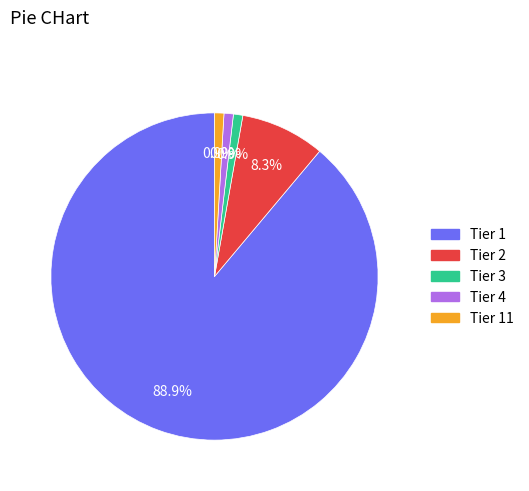

To the nearest percent, what is the difference between the largest and smallest slice percentages?

88%